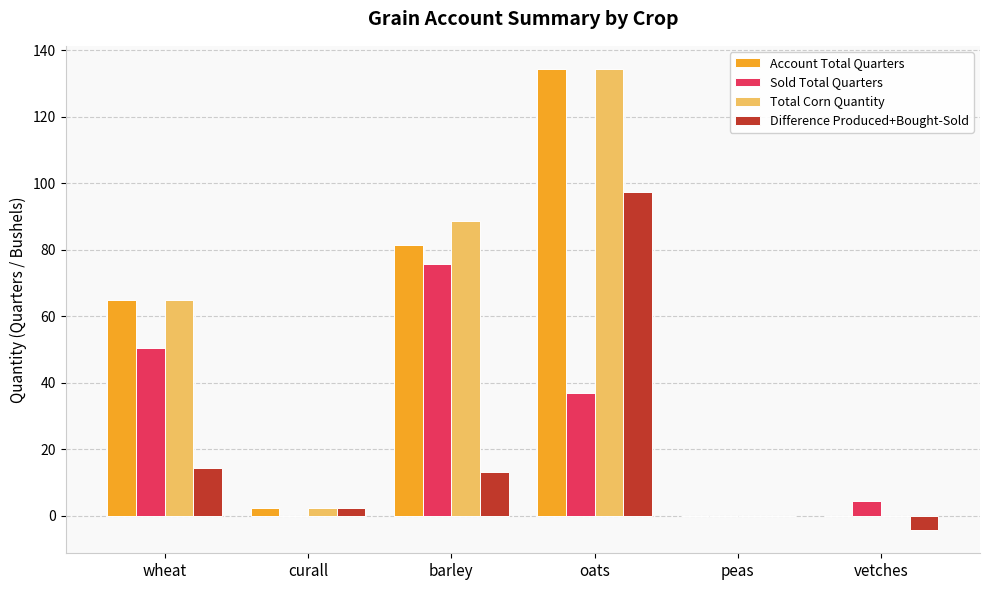

How many distinct data groups are displayed?

4